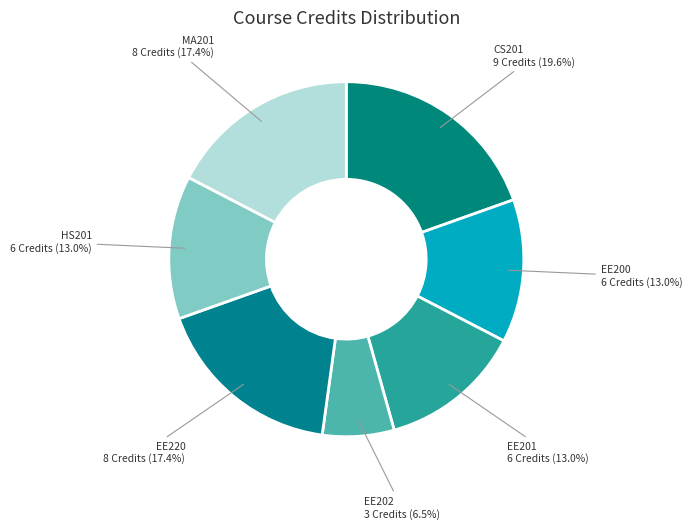

What is the ratio of the value at CS201 to the value at EE220?

1.1